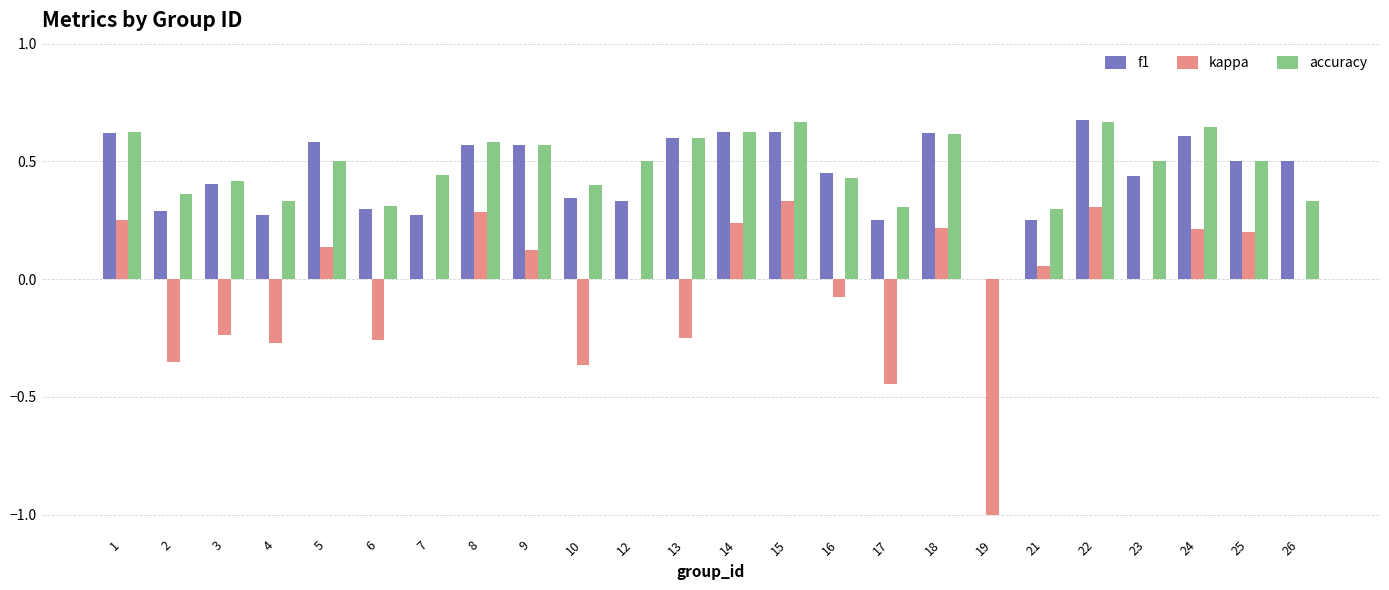

Does the chart contain stacked bars?

No